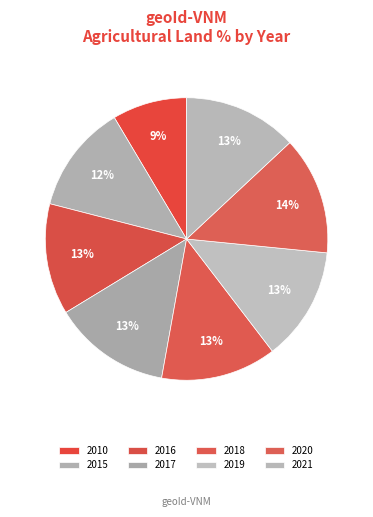

The 2021 slice represents 13% of the pie. True or false?

True